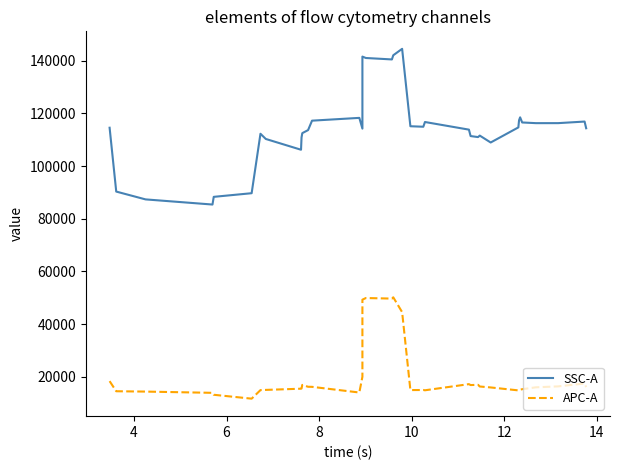

List the series in order of their overall mean, lowest first.

APC-A, SSC-A